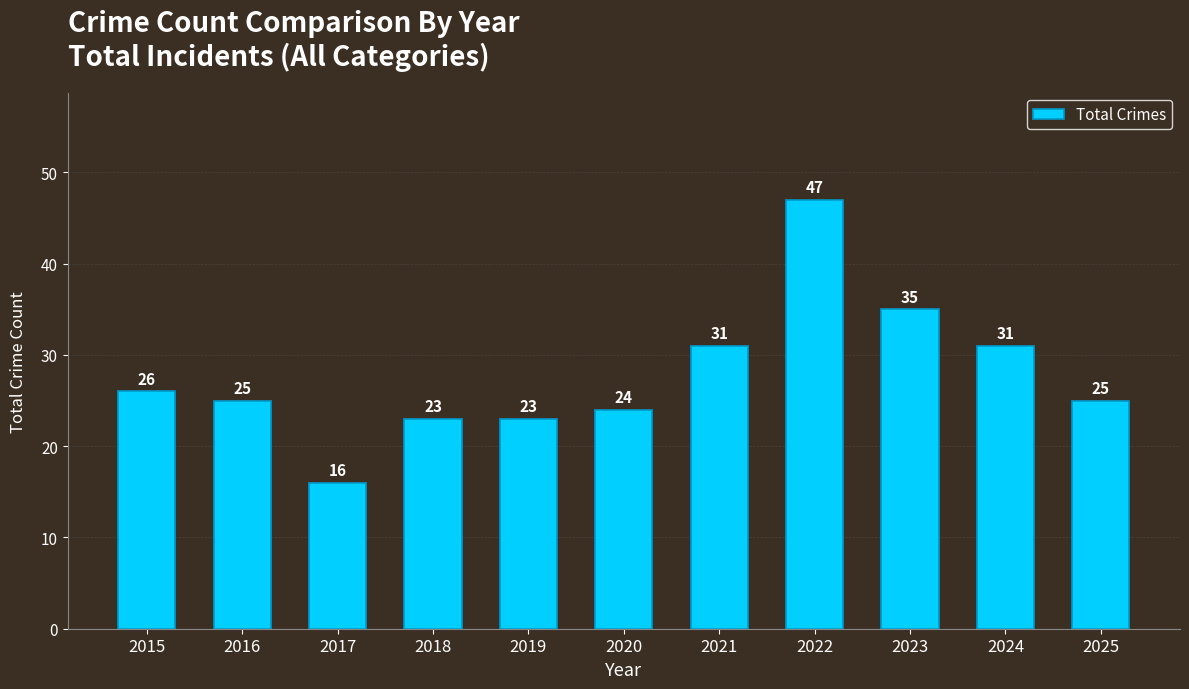

What is the approximate value at 2016, to the nearest 5?

25